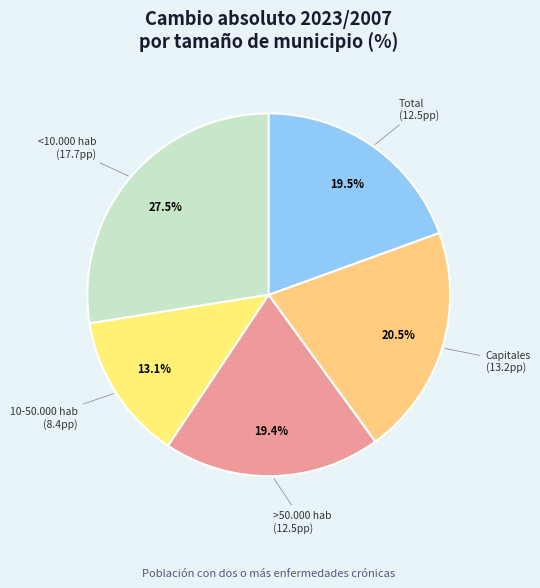

What is the largest slice in the pie chart?

<10.000 hab